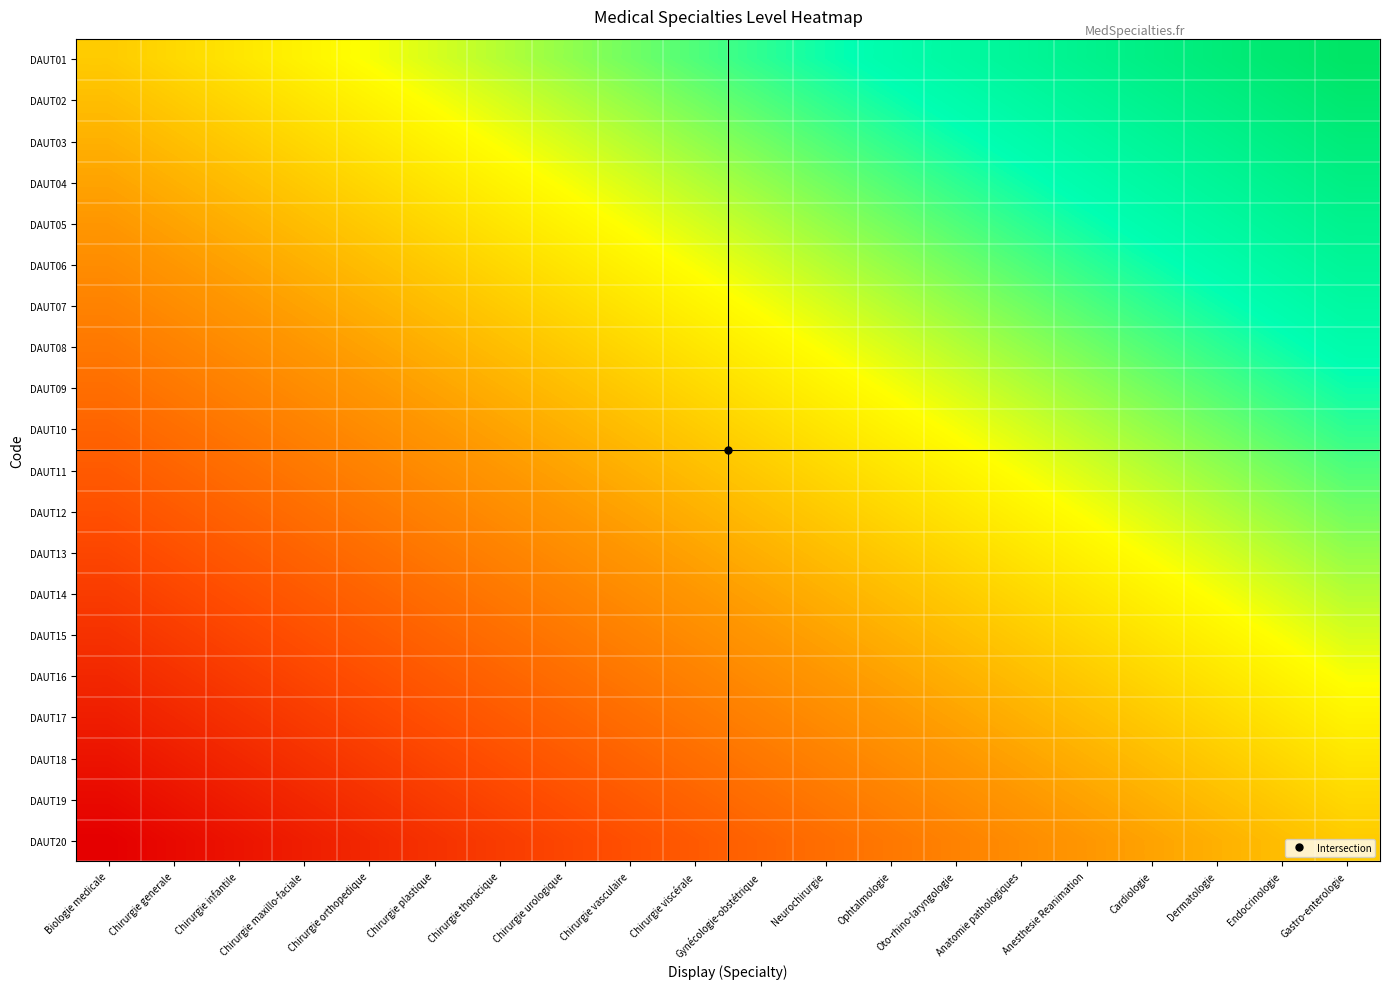

List the series in order of their peak value, highest first.

DAUT01, DAUT02, DAUT03, DAUT04, DAUT05, DAUT06, DAUT07, DAUT08, DAUT09, DAUT10, DAUT11, DAUT12, DAUT13, DAUT14, DAUT15, DAUT16, DAUT17, DAUT18, DAUT19, DAUT20